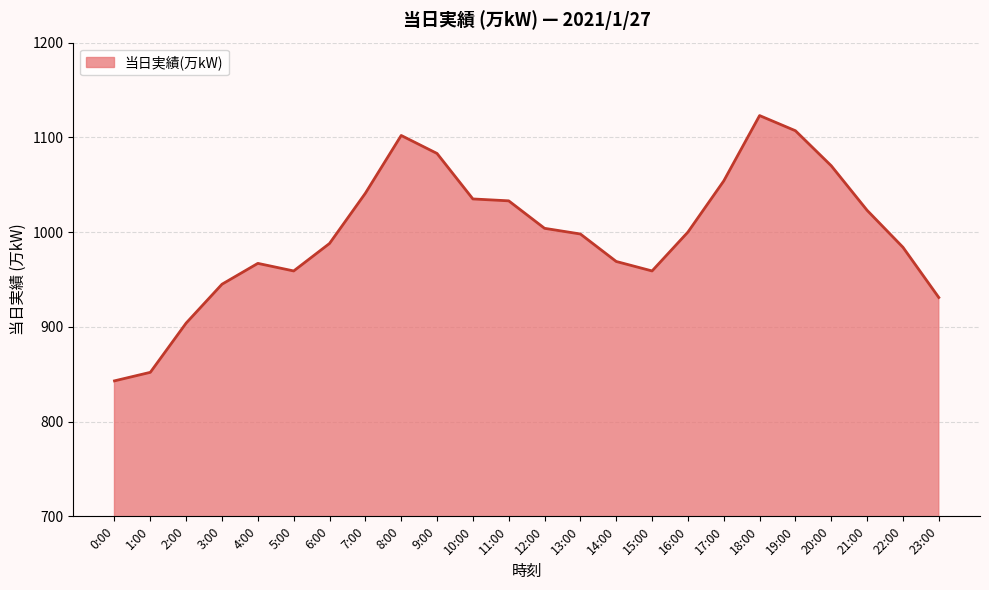

Reading right to left, extract all data points from this chart.

931	984	1023	1070	1107	1123	1054	1000	959	969	998	1004	1033	1035	1083	1102	1041	988	959	967	945	904	852	843